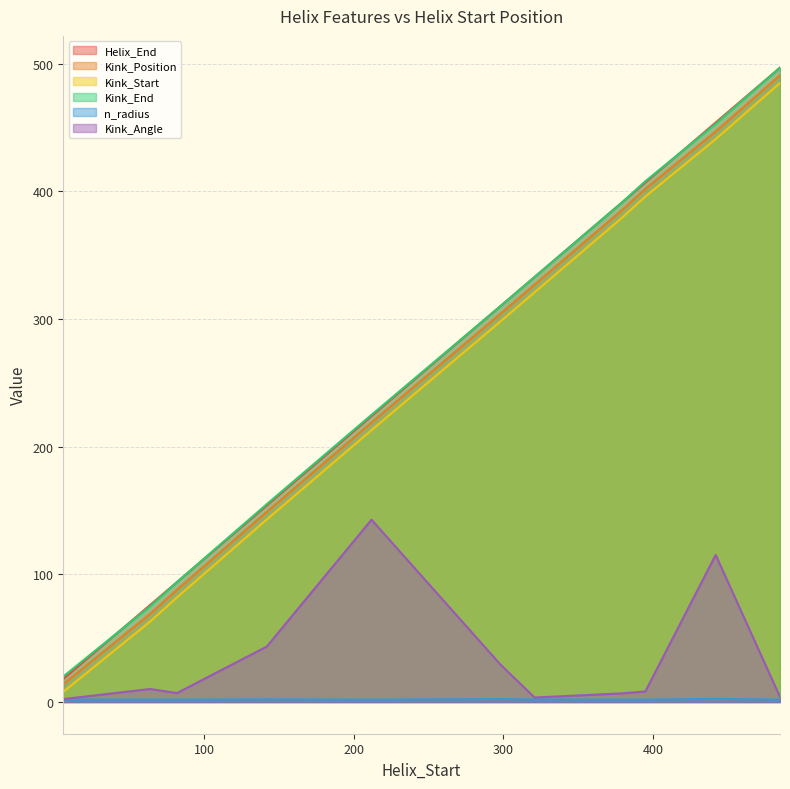

Which series has the widest spread of values?

Helix_End